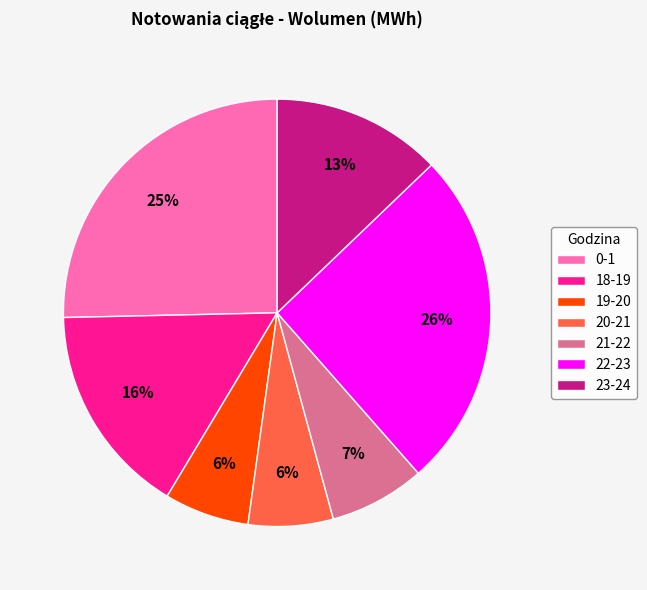

Which has a higher value, 18-19 or 22-23?

22-23